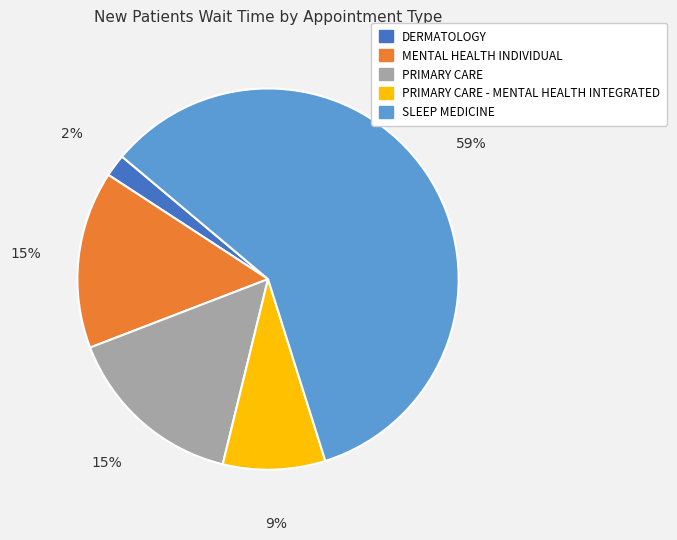

Is there a majority slice in this chart?

Yes